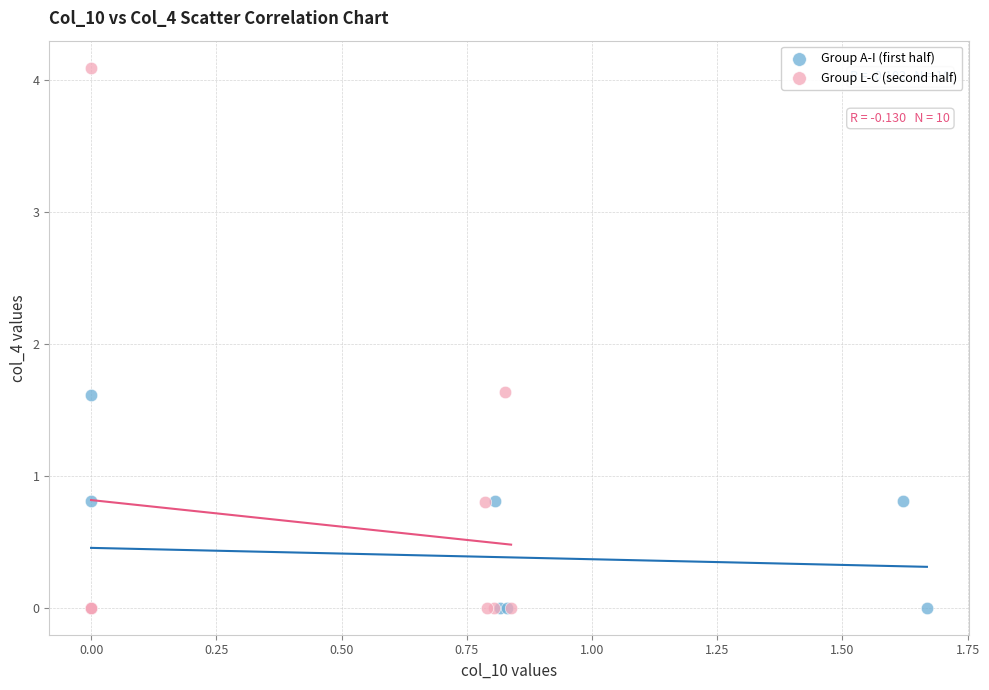

What are all the series names shown in the legend?

Group A-I (first half), Group L-C (second half)